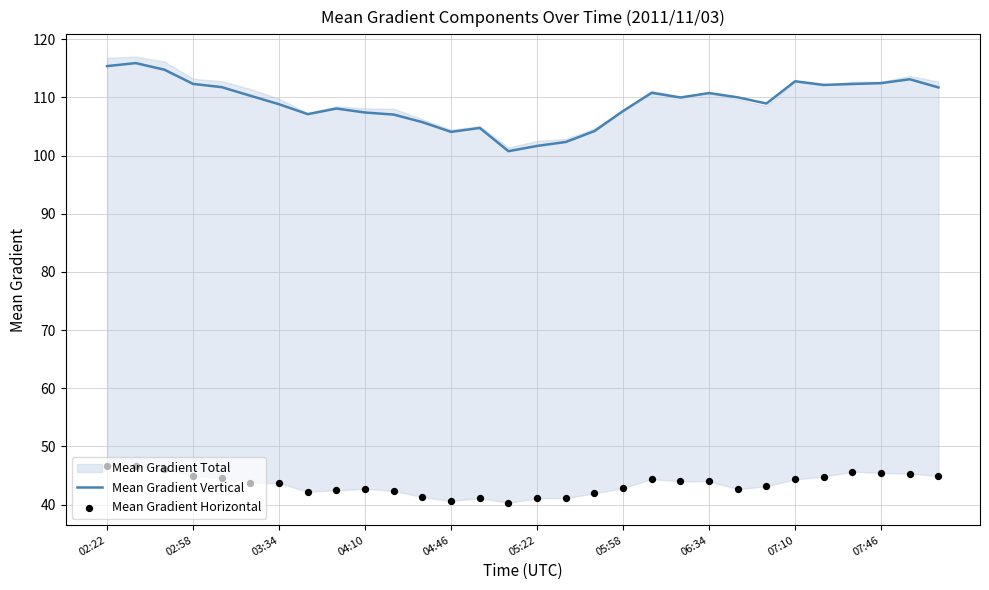

At how many categories does at least one series exceed 60?

30